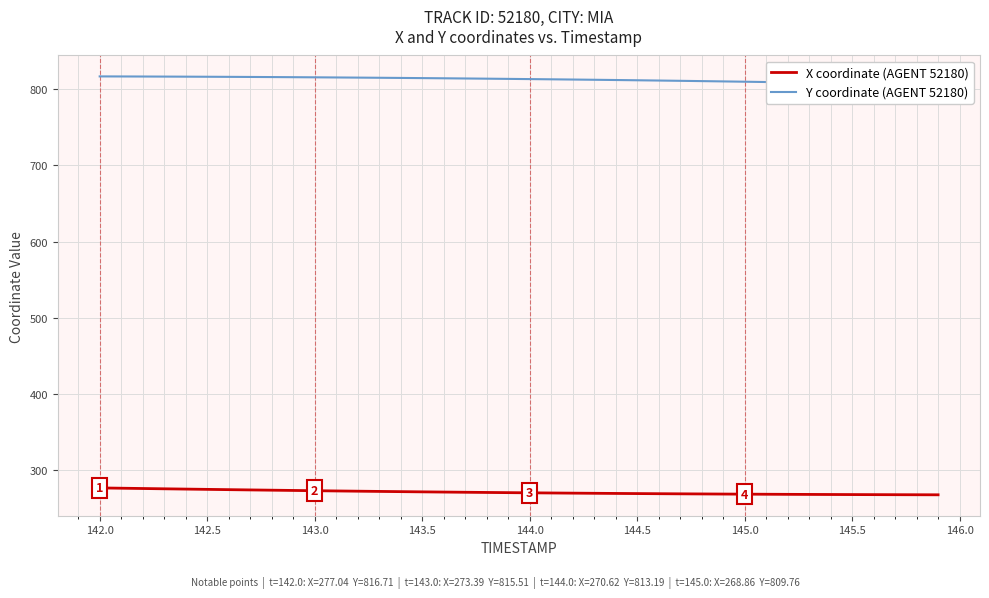

What is the highest value of the X coordinate (AGENT 52180) series?

277.0